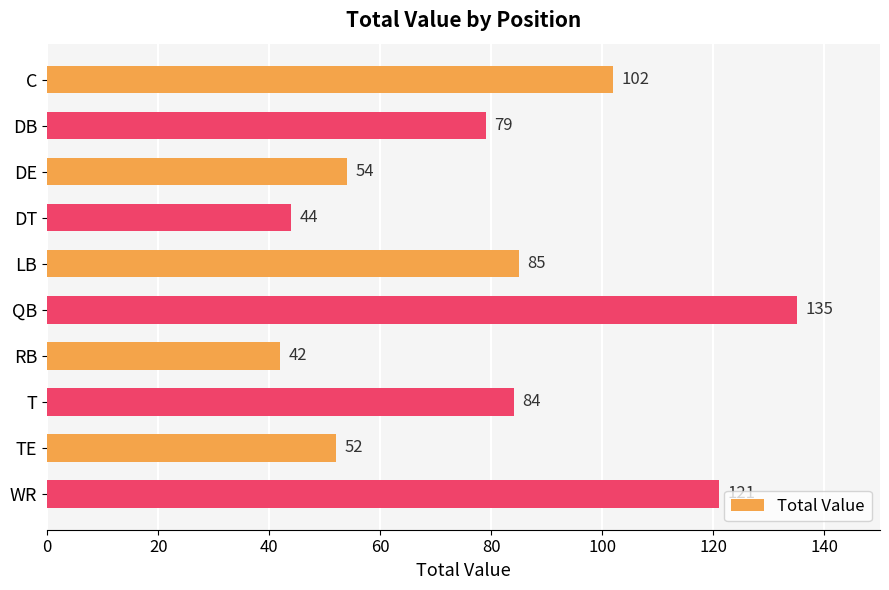

Reading bottom to top, extract all data points from this chart.

WR=121	TE=52	T=84	RB=42	QB=135	LB=85	DT=44	DE=54	DB=79	C=102